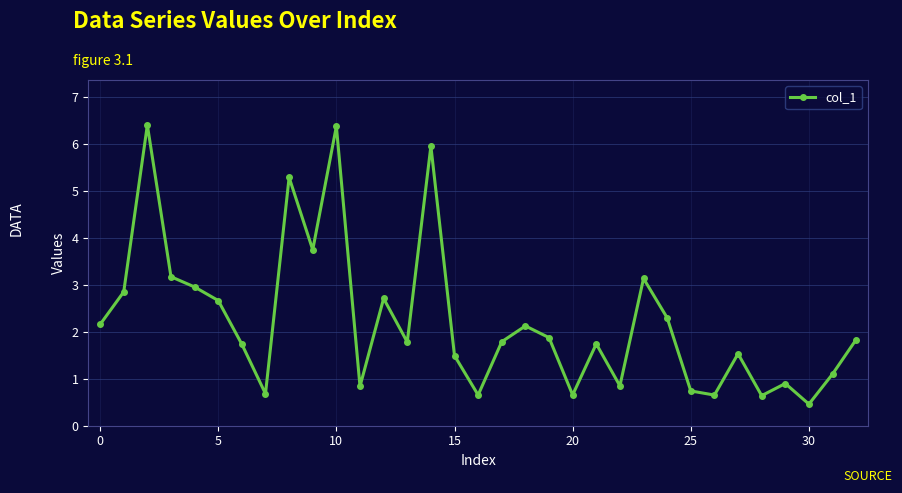

What is the difference between the maximum and second lowest values?

5.8